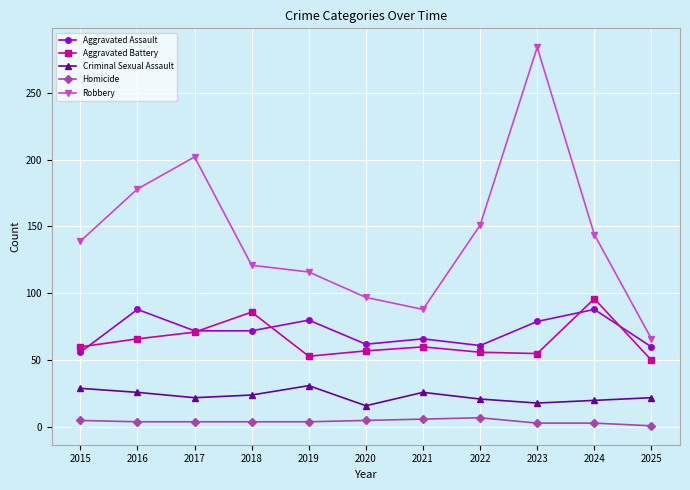

Which series has the largest total across all categories?

Robbery